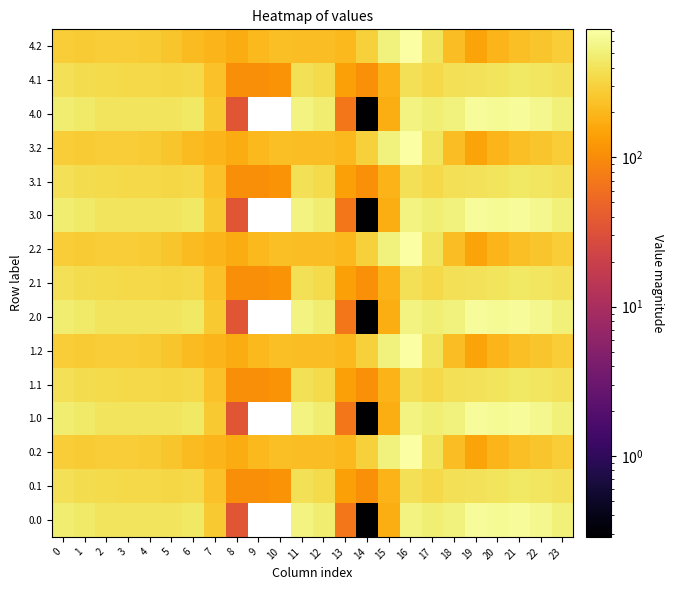

Rank the series at 1 from lowest to highest value.

0.2, 1.2, 2.2, 3.2, 4.2, 0.1, 1.1, 2.1, 3.1, 4.1, 0.0, 1.0, 2.0, 3.0, 4.0